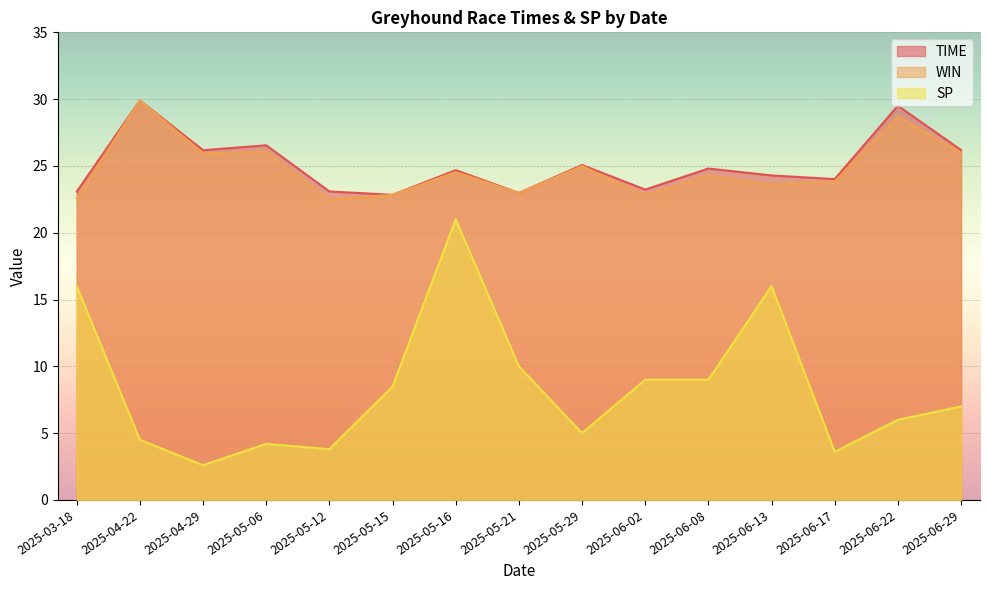

What position from the left is 2025-06-13?

12